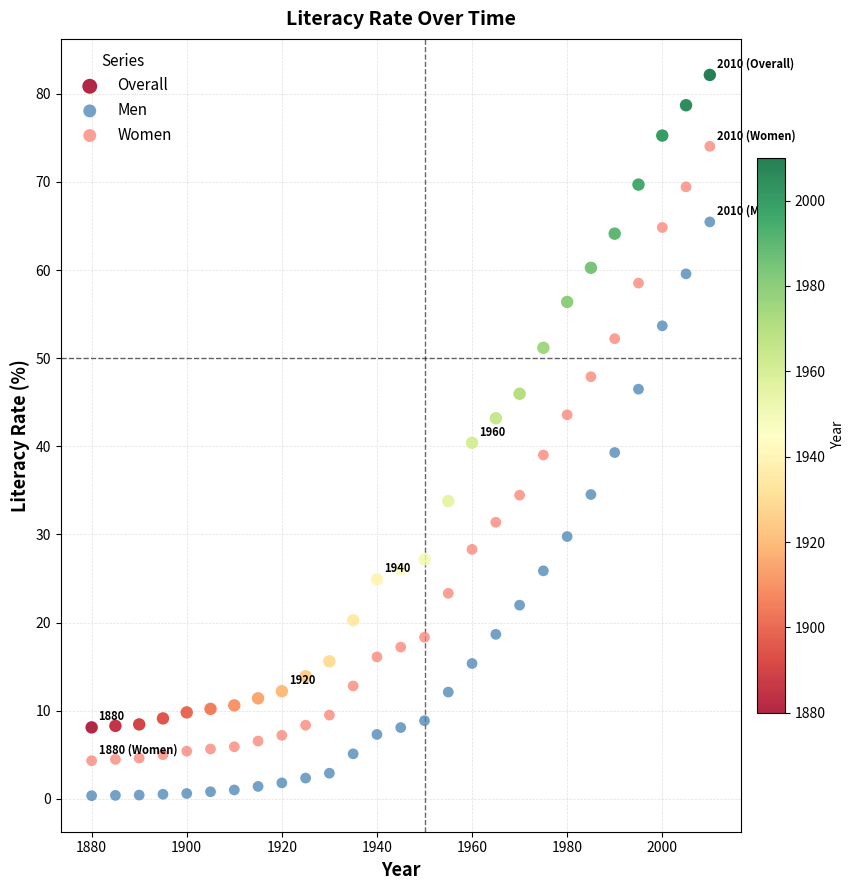

Across all data points, what is the range of Y values (max minus min)?

81.8